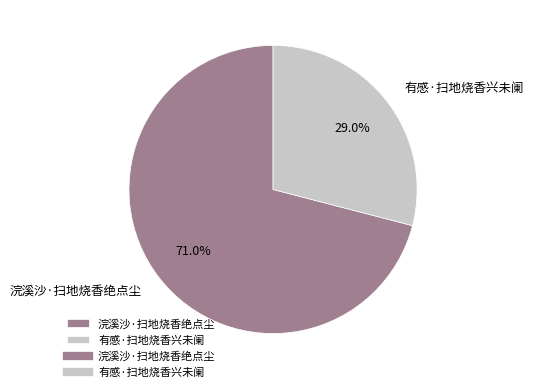

What percentage is the 浣溪沙·扫地烧香绝点尘 slice, to the nearest percent?

71%